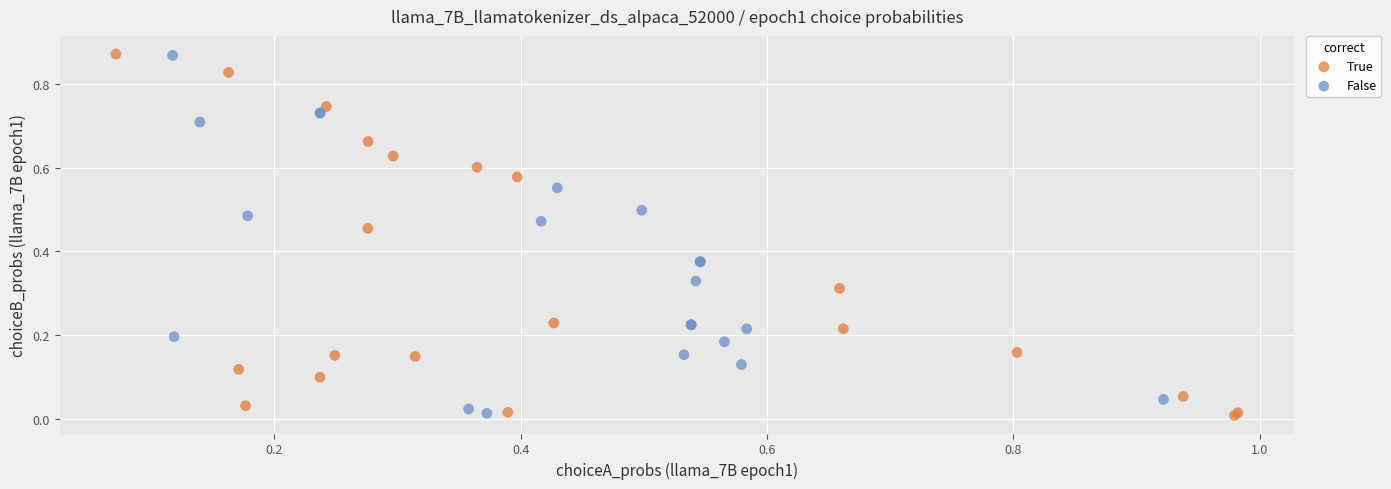

What are all the series names shown in the legend?

True, False